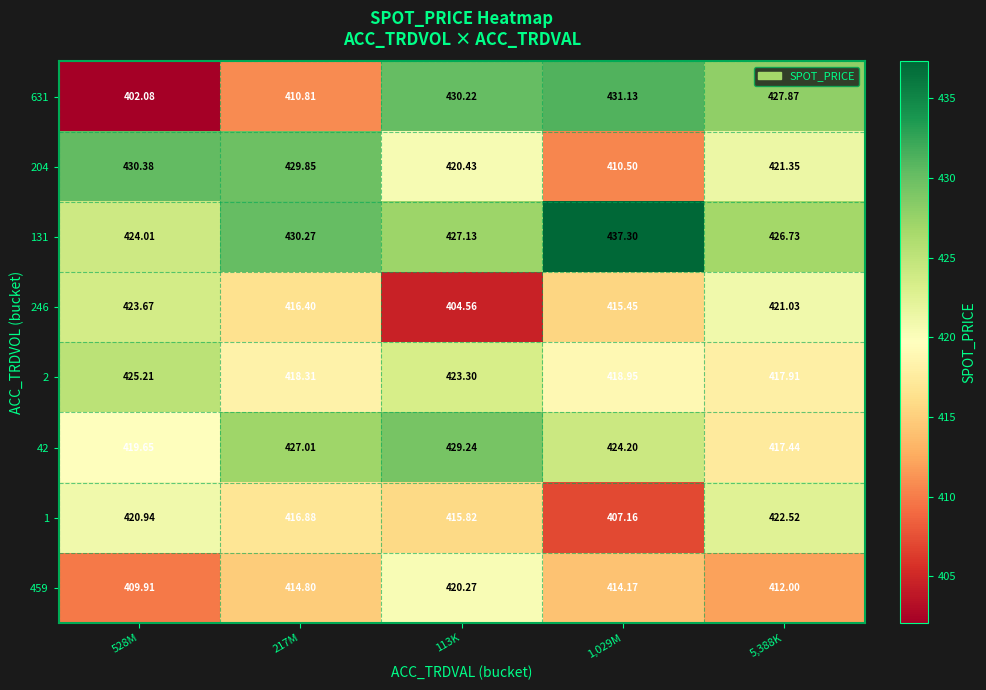

Is the value of 631 at 217M greater than the value of 131 at 5,388K?

No